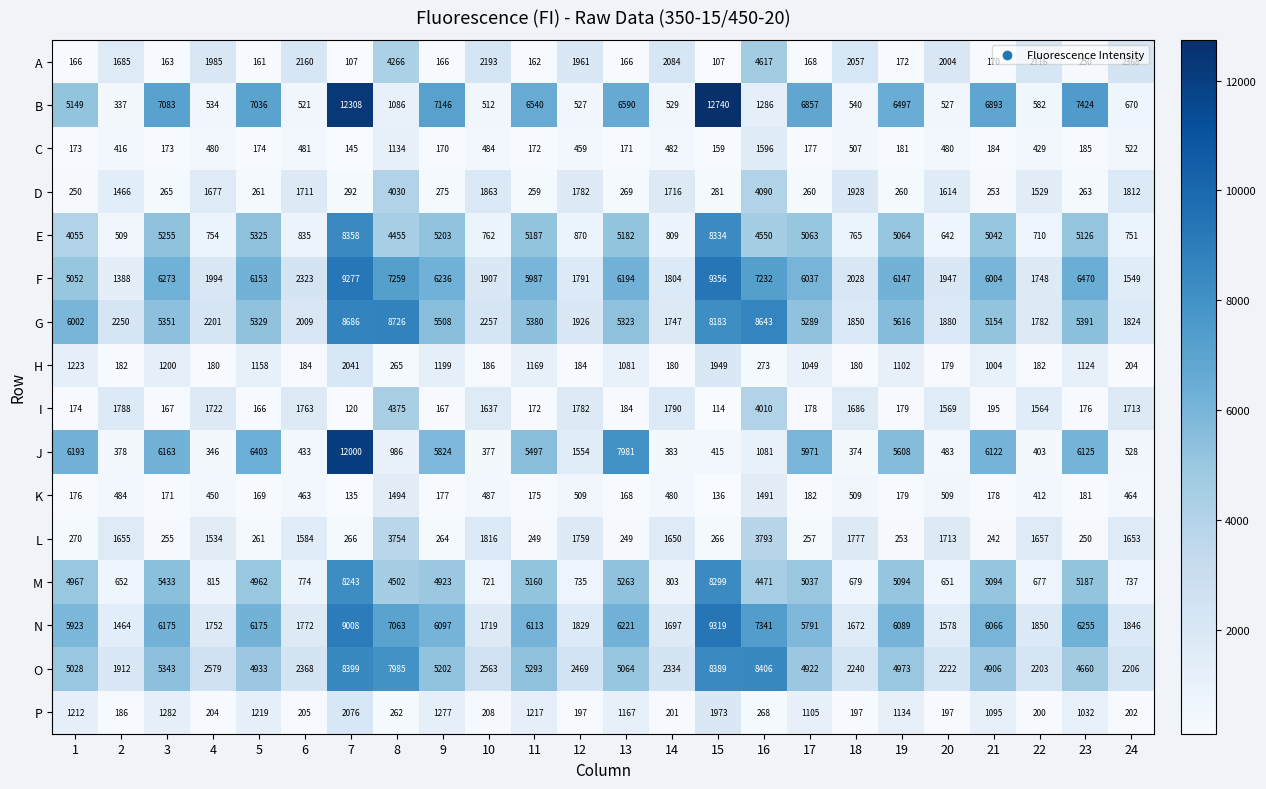

What is the difference between the maximum and minimum values in the P series?

1890